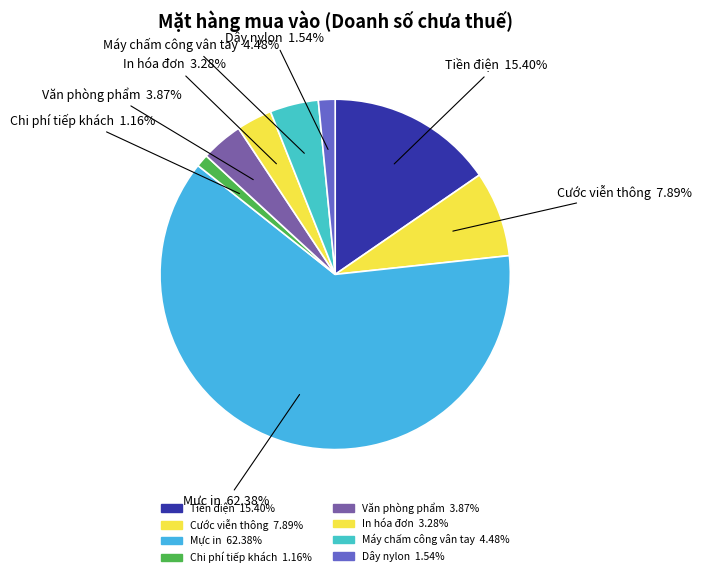

Is it true that Cước viễn thông is 16% of the pie?

False